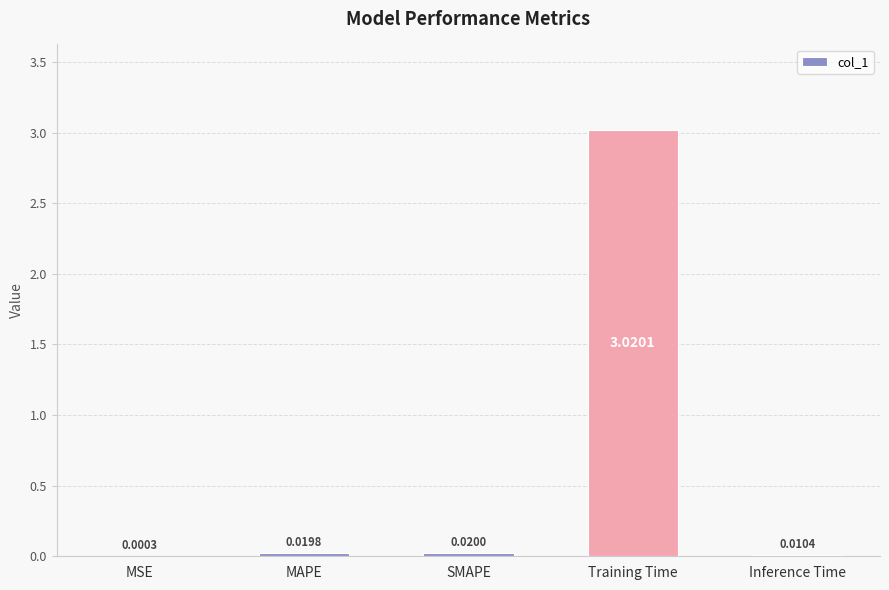

Which category has the highest value across all series?

Training Time